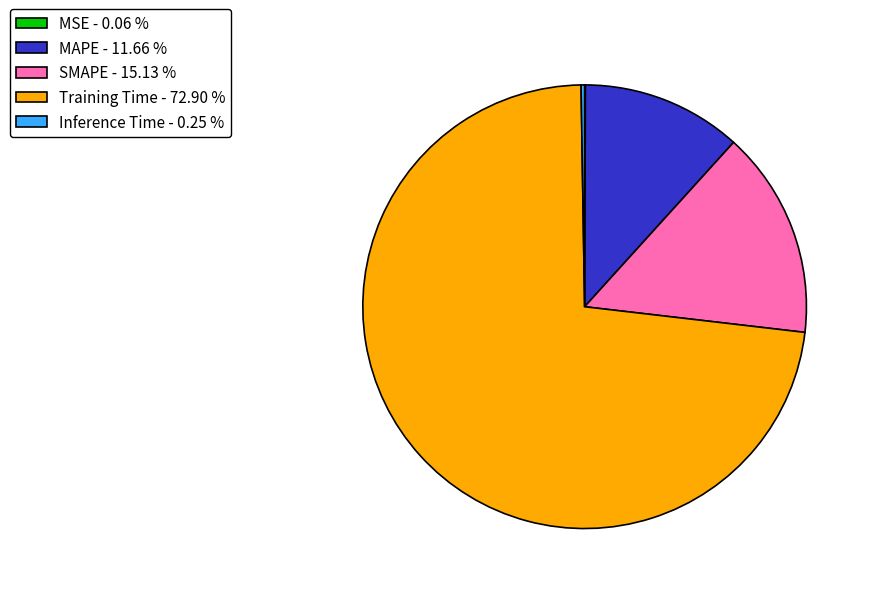

Does any single category account for the majority?

Yes